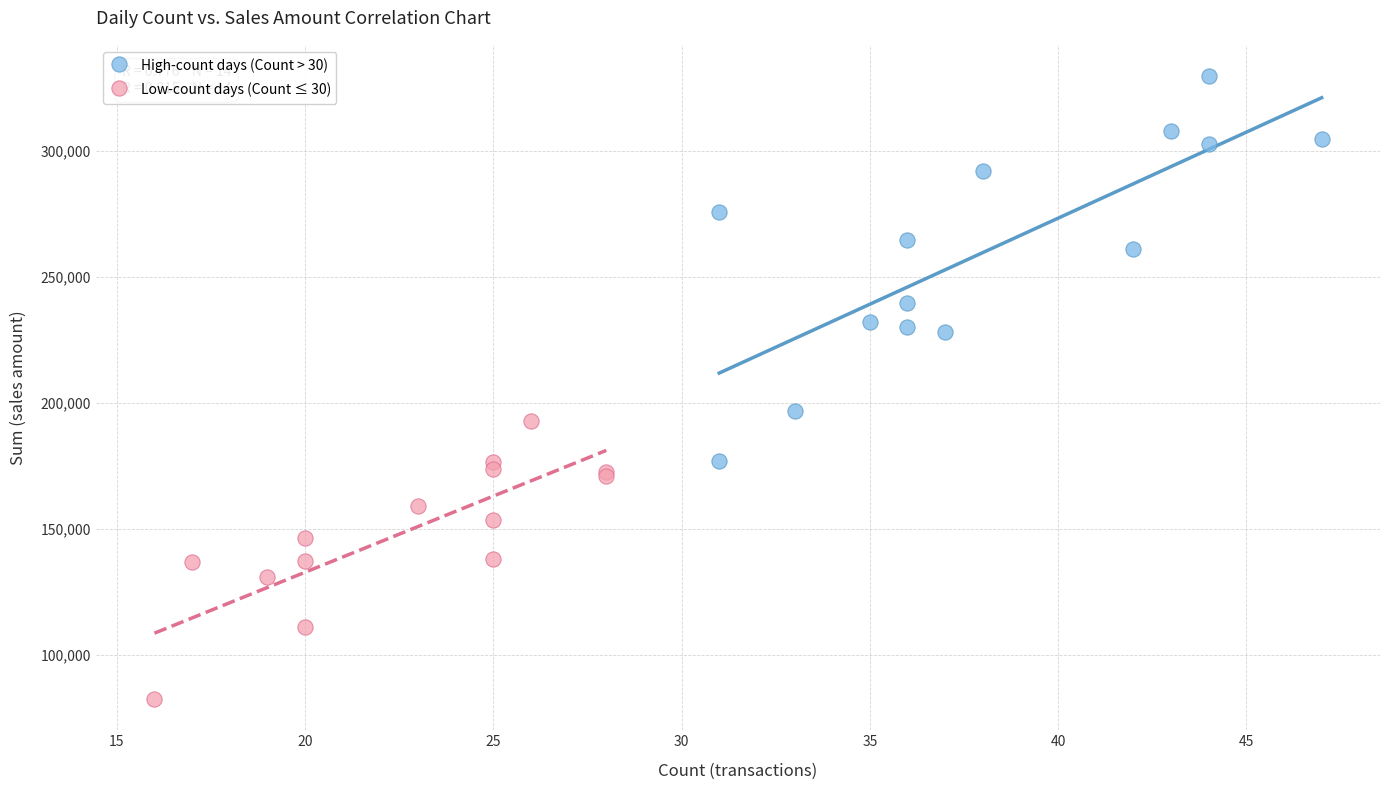

Which series contains the lowest Y value?

Low-count days (Count ≤ 30)